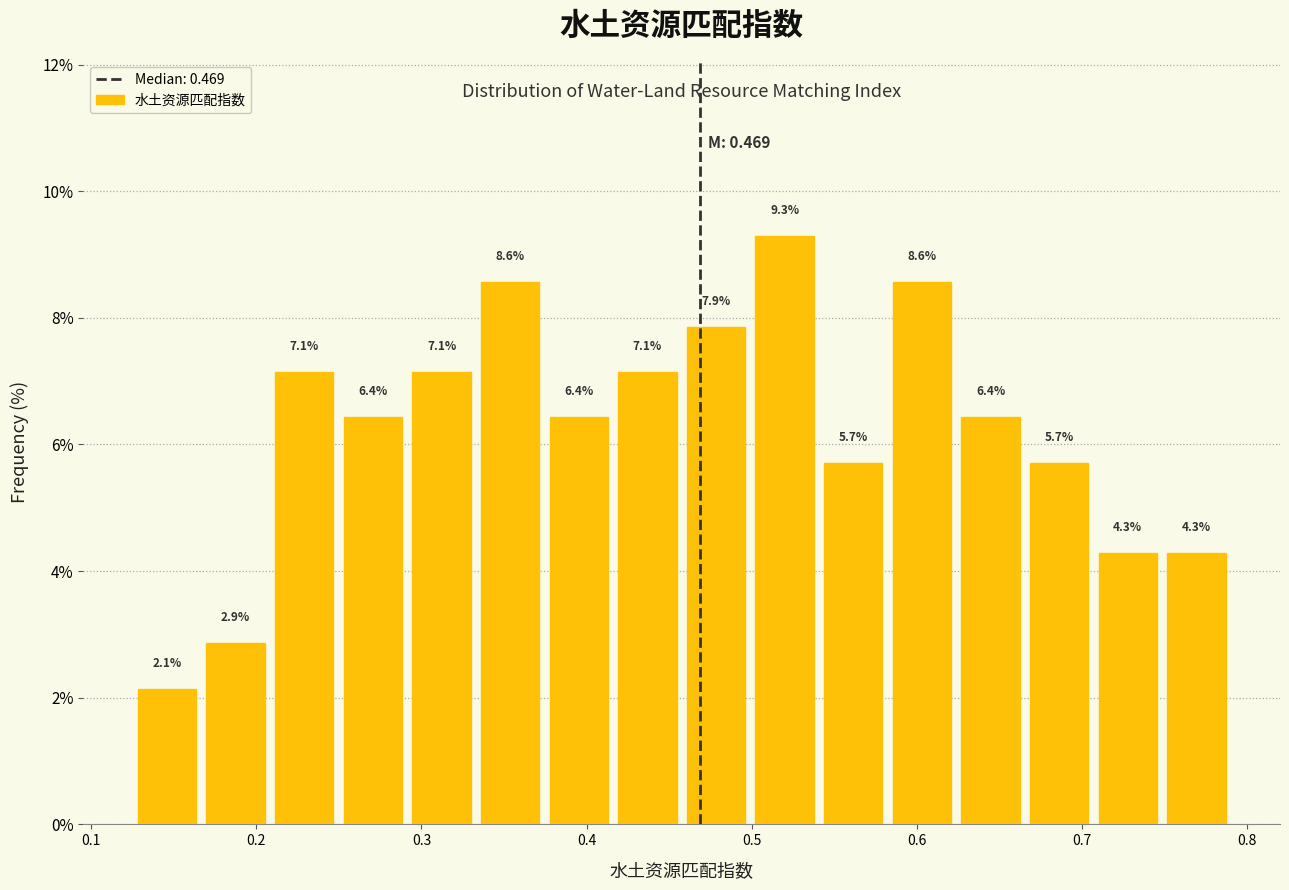

Reading left to right, list every bar in this chart as the range it spans on the x-axis followed by its height. The bar edges are not printed on the chart, so give them approximately, as read against the axis.

0.13 to 0.17: 2.1
0.17 to 0.21: 2.9
0.21 to 0.25: 7.1
0.25 to 0.29: 6.4
0.29 to 0.33: 7.1
0.33 to 0.37: 8.6
0.37 to 0.42: 6.4
0.42 to 0.46: 7.1
0.46 to 0.50: 7.9
0.50 to 0.54: 9.3
0.54 to 0.58: 5.7
0.58 to 0.62: 8.6
0.62 to 0.67: 6.4
0.67 to 0.71: 5.7
0.71 to 0.75: 4.3
0.75 to 0.79: 4.3